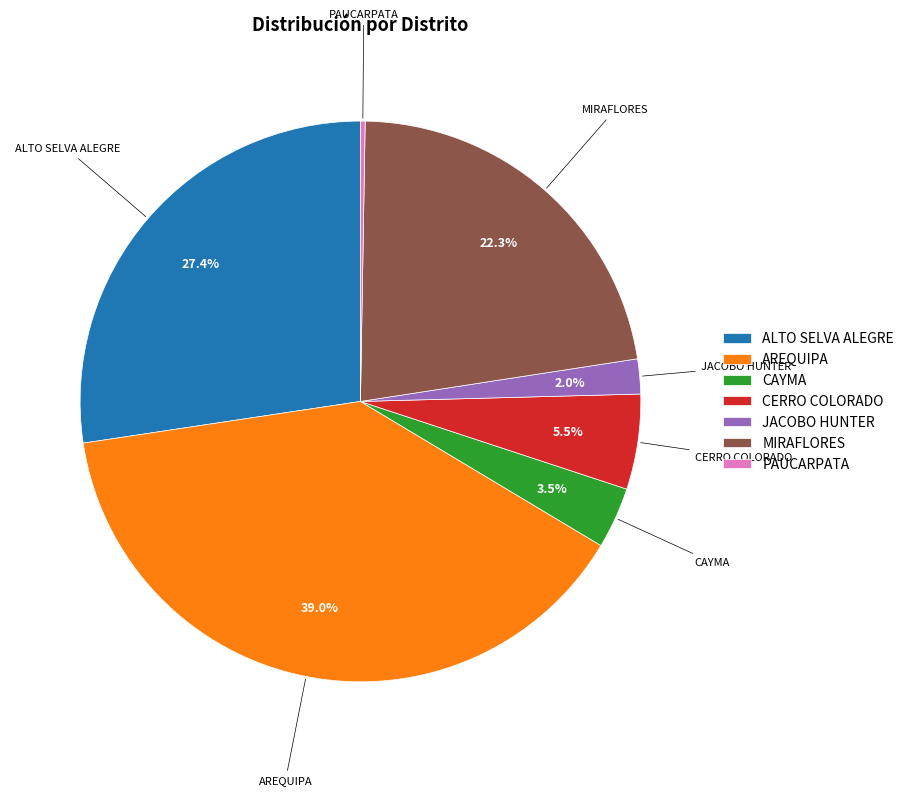

Which category has the biggest portion of the pie?

AREQUIPA